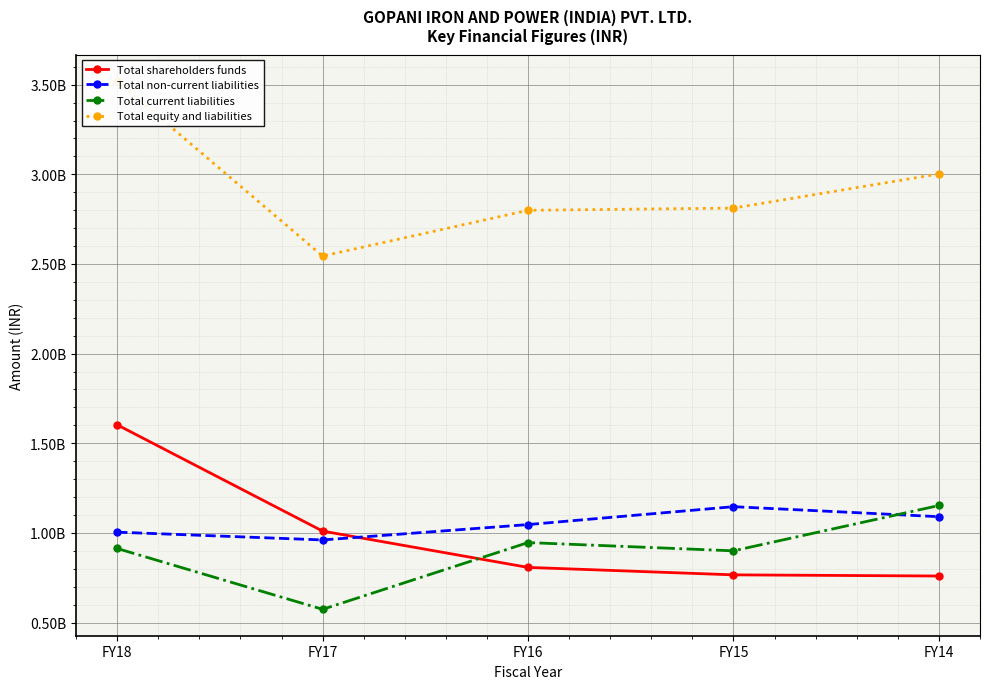

True or false: Total current liabilities and Total equity and liabilities cross at least once.

False